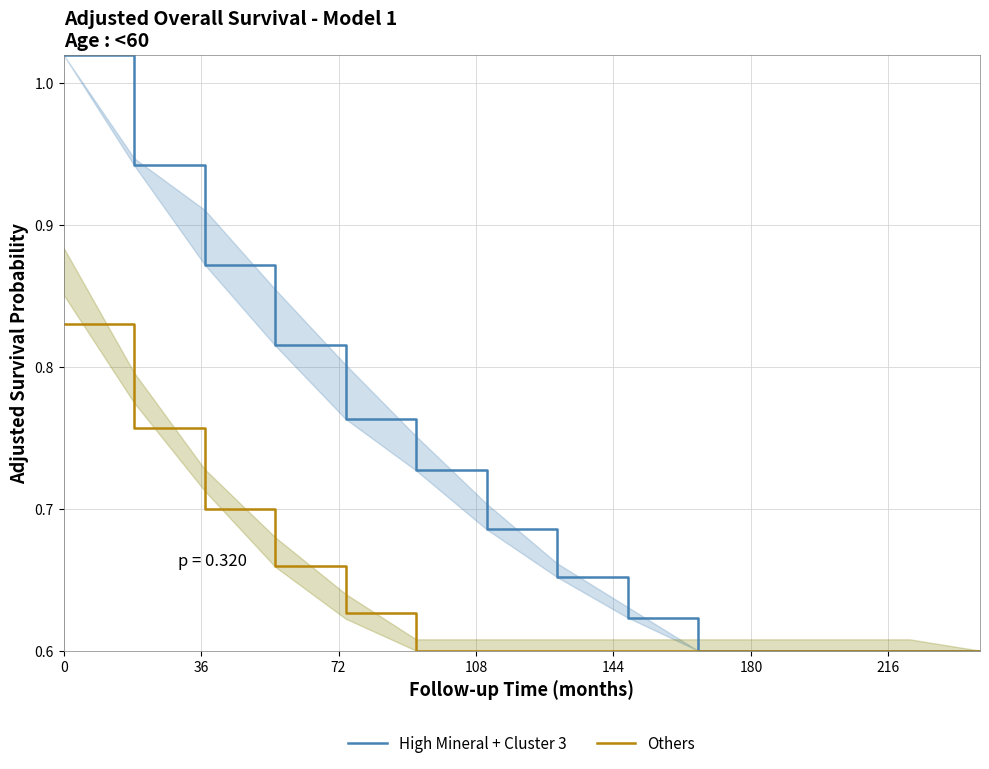

What is the difference between the highest and lowest values at 72?

0.2